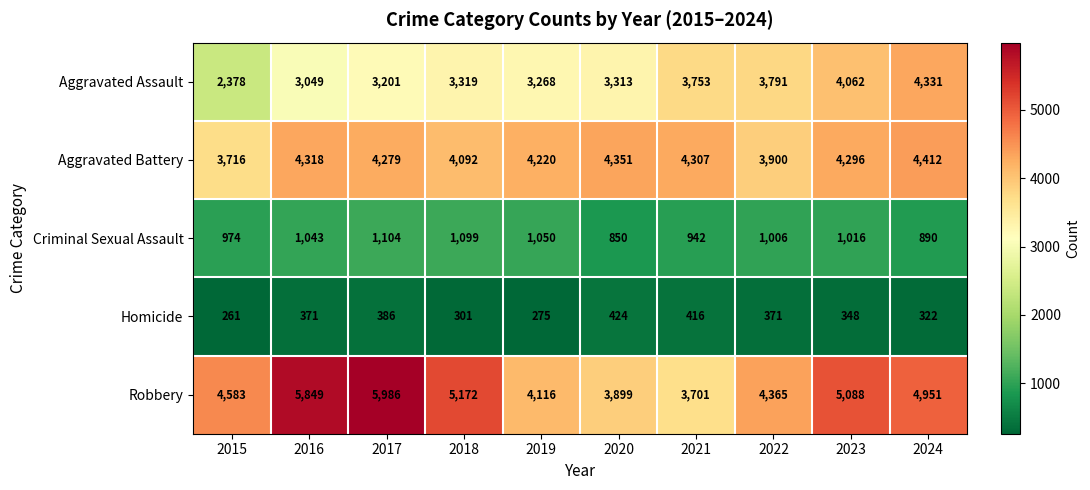

How many data points in Criminal Sexual Assault are less than 1016?

5